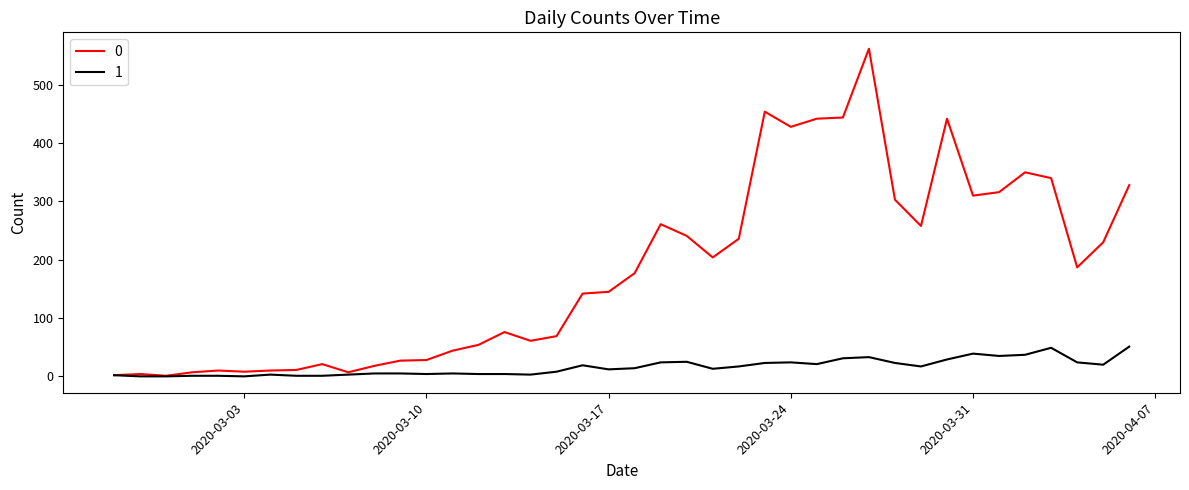

What is the greatest value displayed?

562